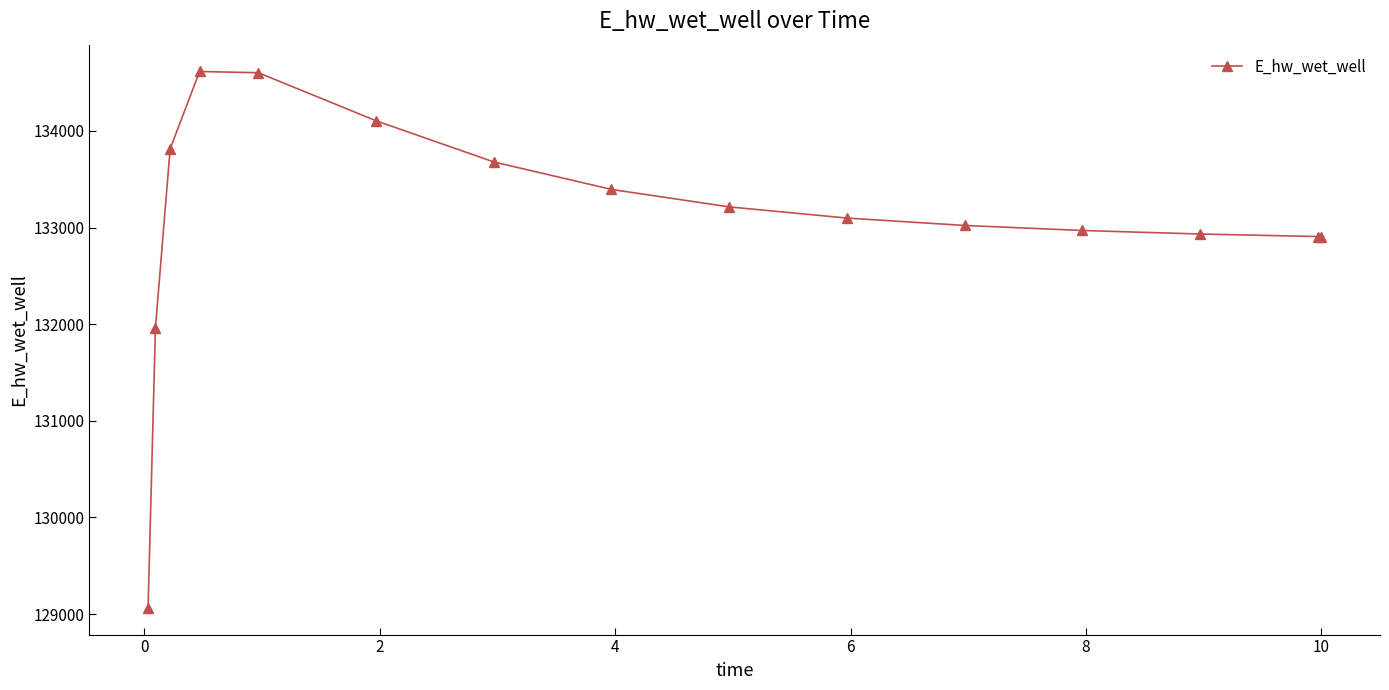

What is the minimum value shown in the chart?

129065.5